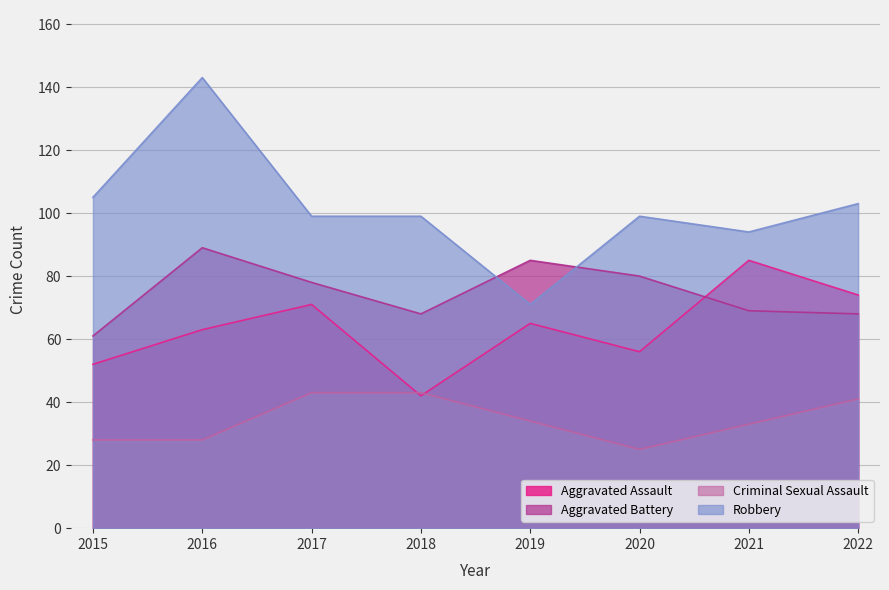

Does the chart have visible grid lines?

Yes